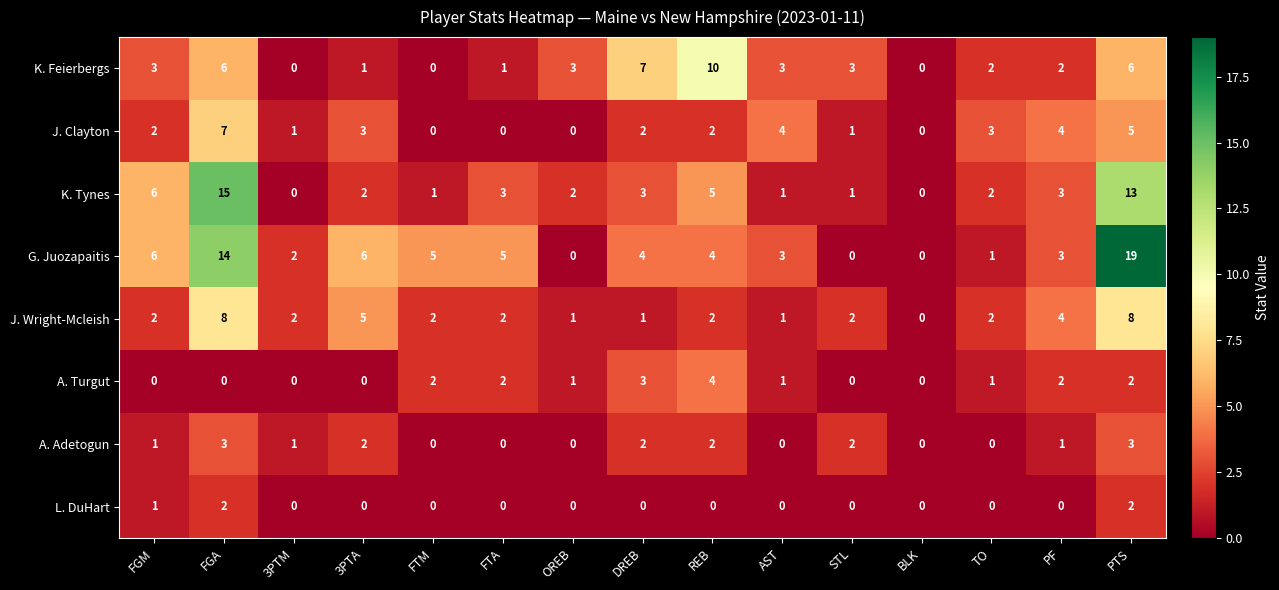

What is the sum of all K. Feierbergs values?

47